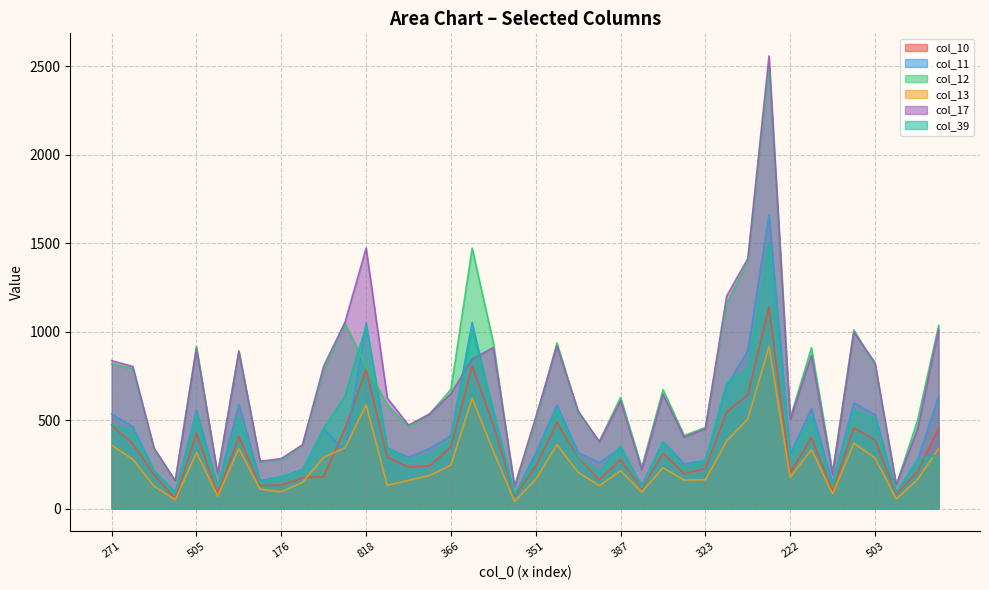

At which category is the sum across all series the highest?

1221